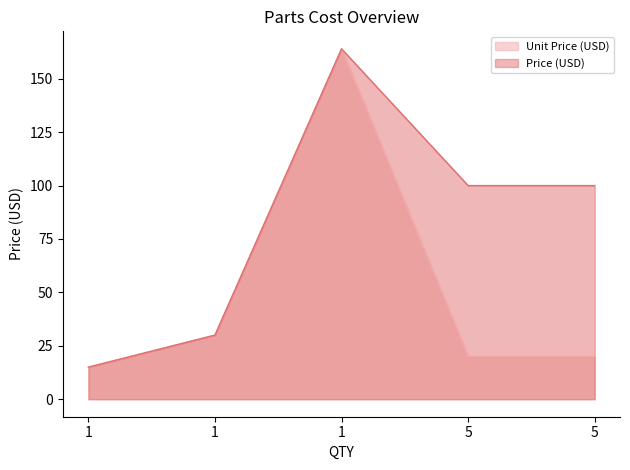

The value of Unit Price (USD) at 5 is 20. True or false?

True